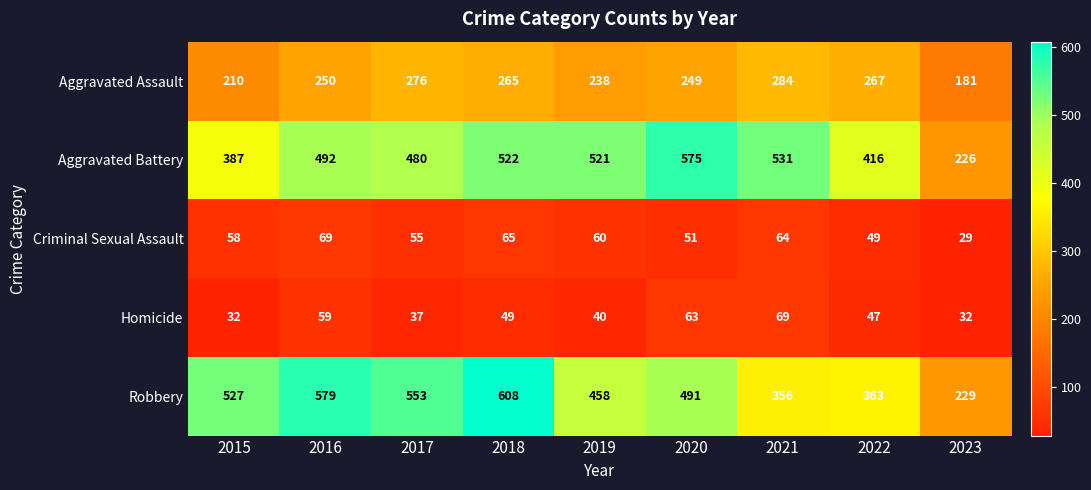

What value does the Homicide series have at 2023?

32